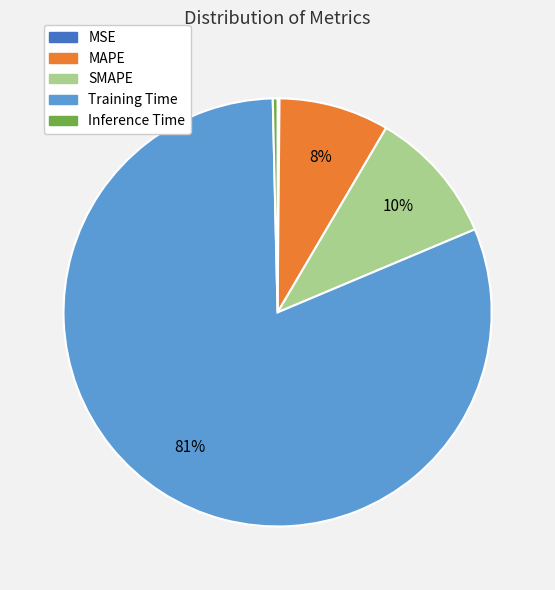

What is the largest slice in the pie chart?

Training Time